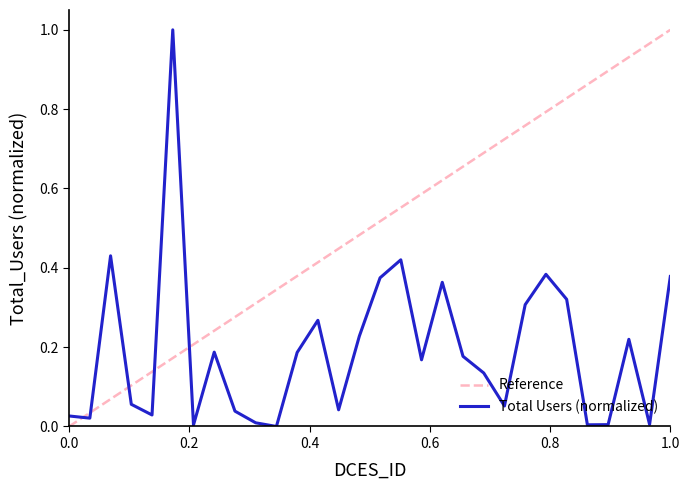

True or false: Reference and Total Users (normalized) intersect in this chart.

True